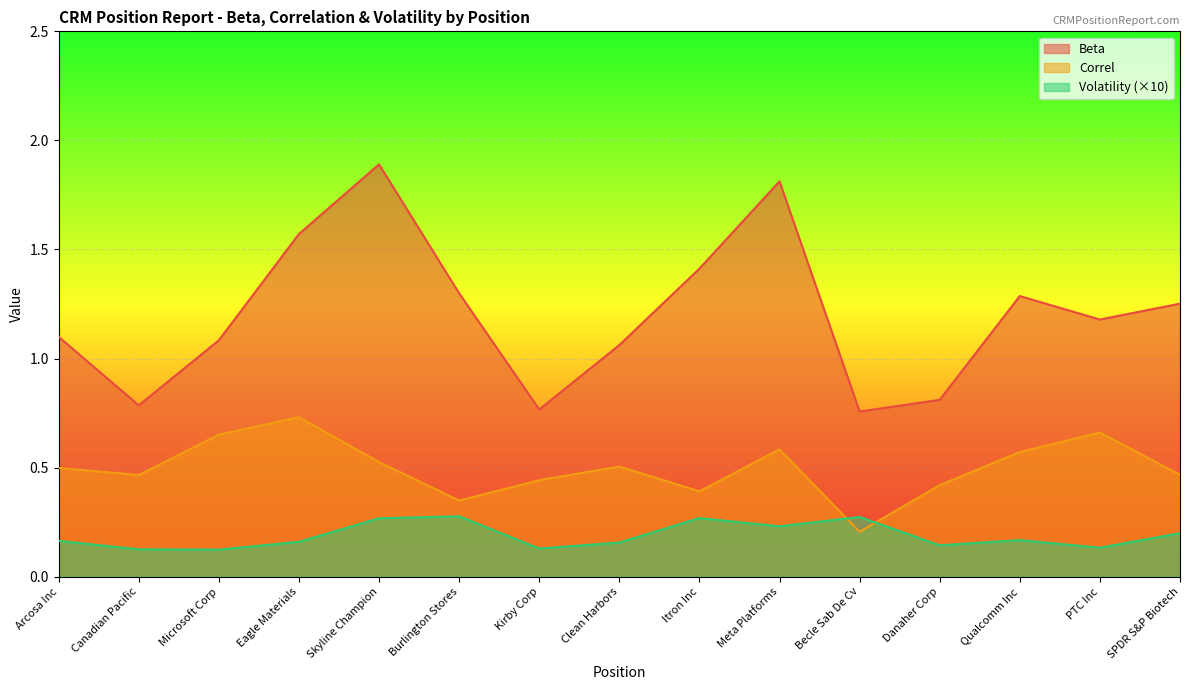

At Microsoft Corp, list the series in order from largest to smallest.

Beta, Correl, Volatility (×10)